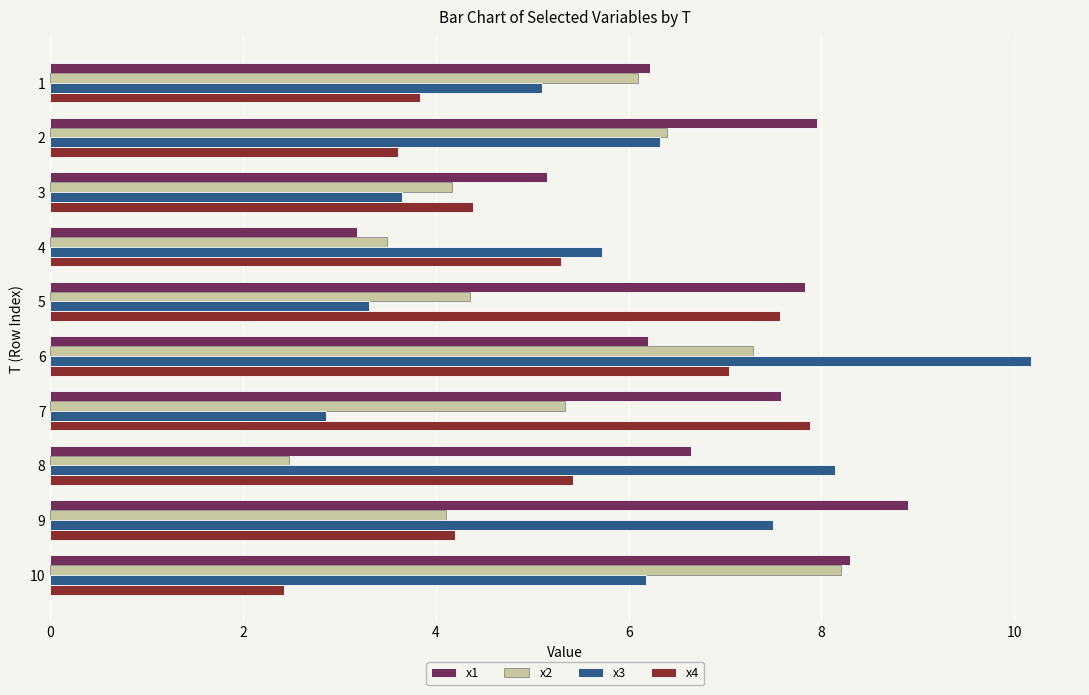

At which category is the sum across all series the highest?

6